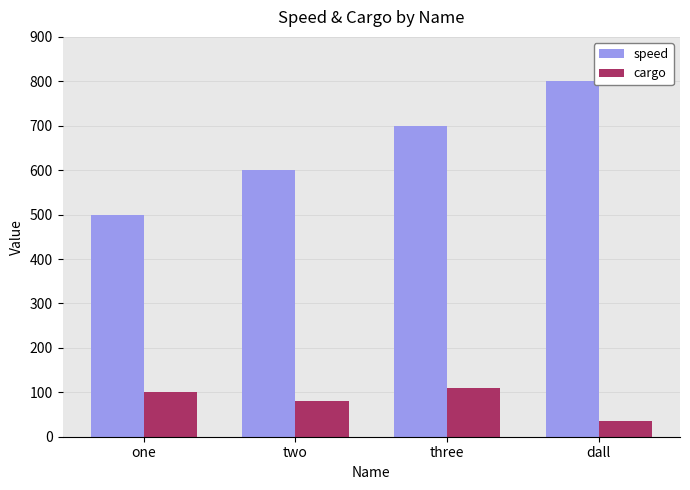

Are the bars grouped side by side (vs. stacked)?

Yes